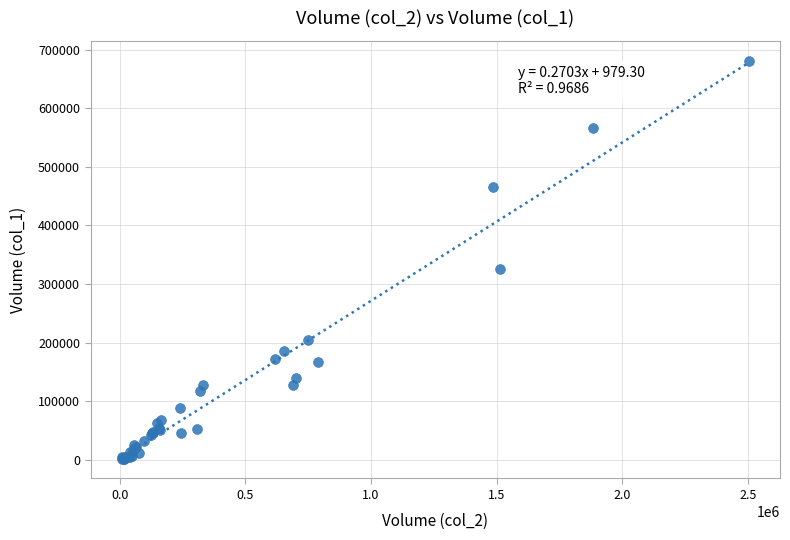

What Y value in the scatter plot is closest to 341500?

326000